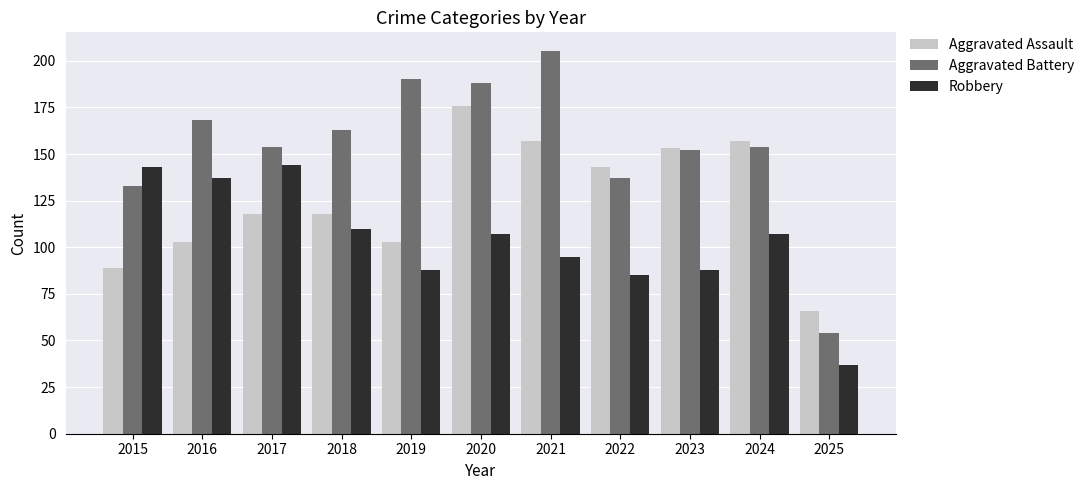

What is the sum of all Robbery values?

1141